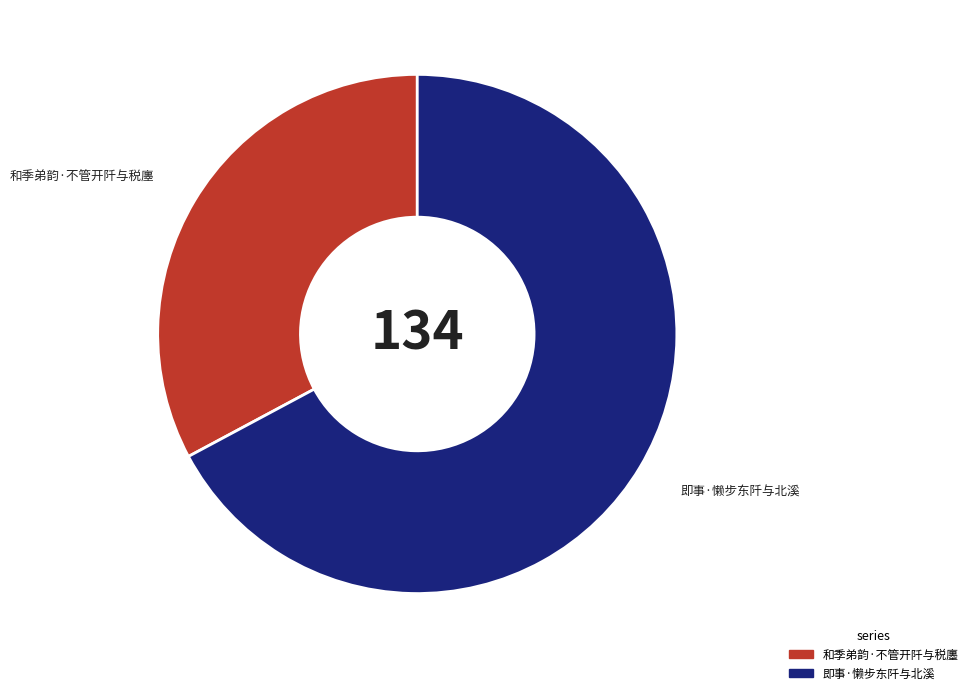

Count the number of slices in the pie.

2